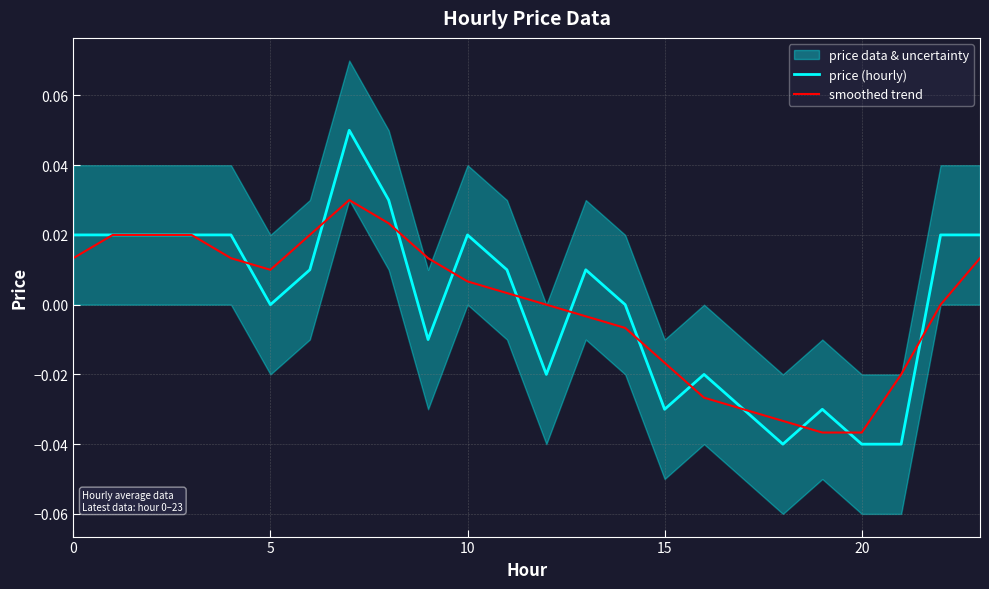

Rank the series at 12 from lowest to highest value.

price (hourly), smoothed trend